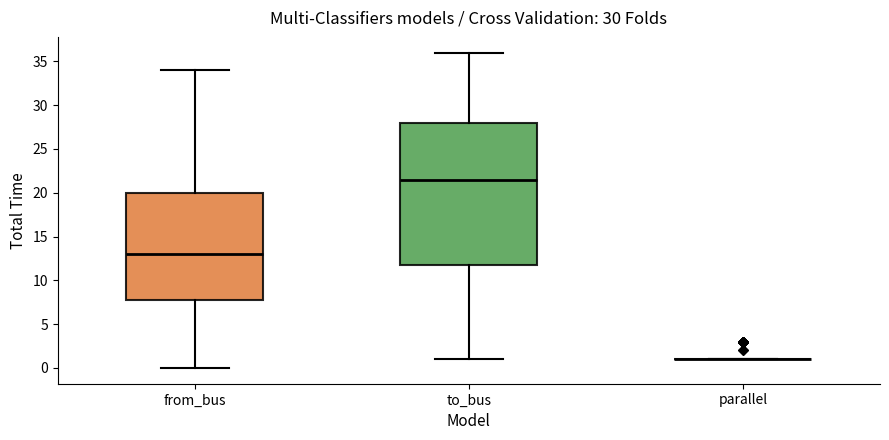

Reading left to right, read every box against the y-axis: the position of its median line, the range the box covers, and the ends of its whiskers. The values are not printed on the chart, so give them approximately, as read against the axis.

from_bus: median 13.0, box 8.0 to 20.0, whiskers 0.0 to 34.0
to_bus: median 21.5, box 12.0 to 28.0, whiskers 1.0 to 36.0
parallel: box collapsed to a line at 1.0, whiskers 1.0 to 1.0